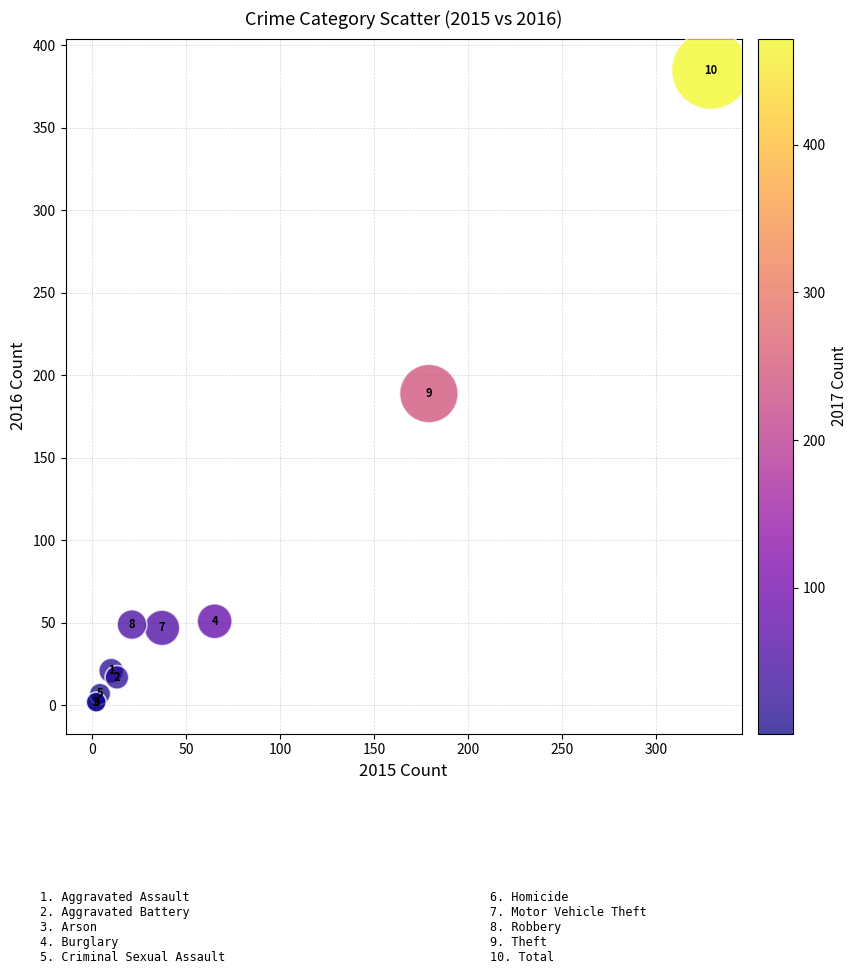

What Y value in the scatter plot is closest to 193?

189